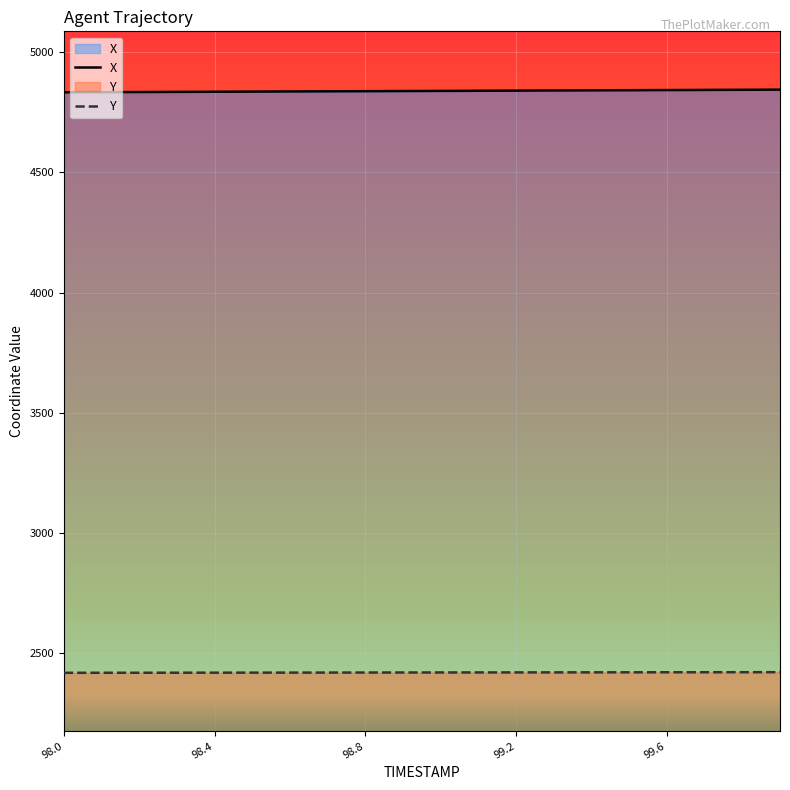

True or false: Y and X intersect in this chart.

False